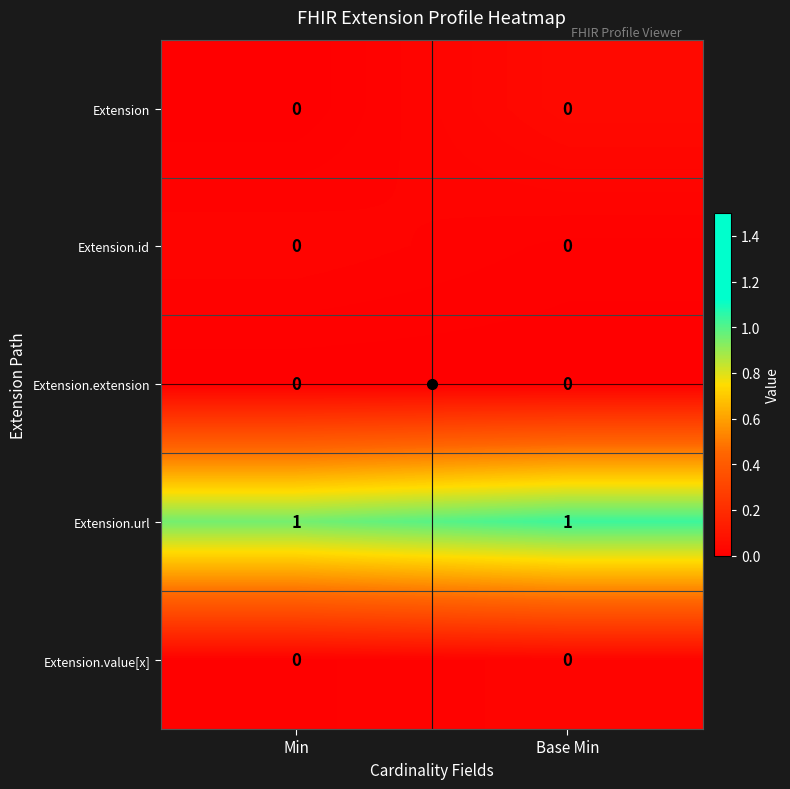

The Extension.url series shows 1 at Base Min. True or false?

True